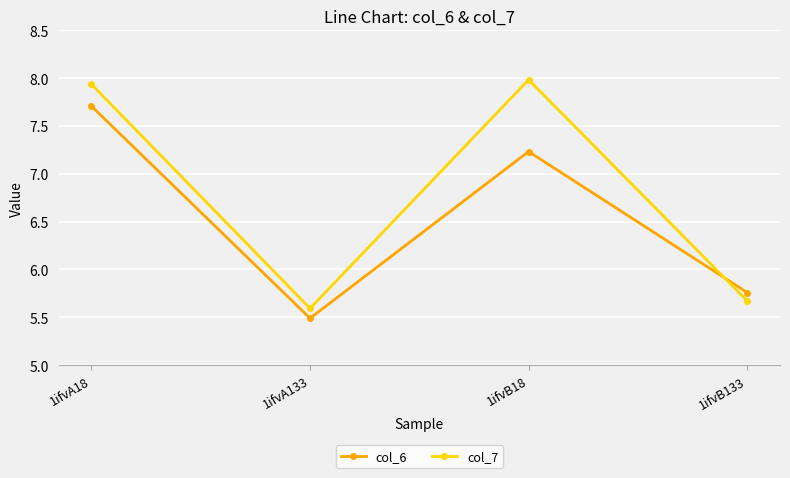

Where does the col_7 series first go above 7?

1ifvA18